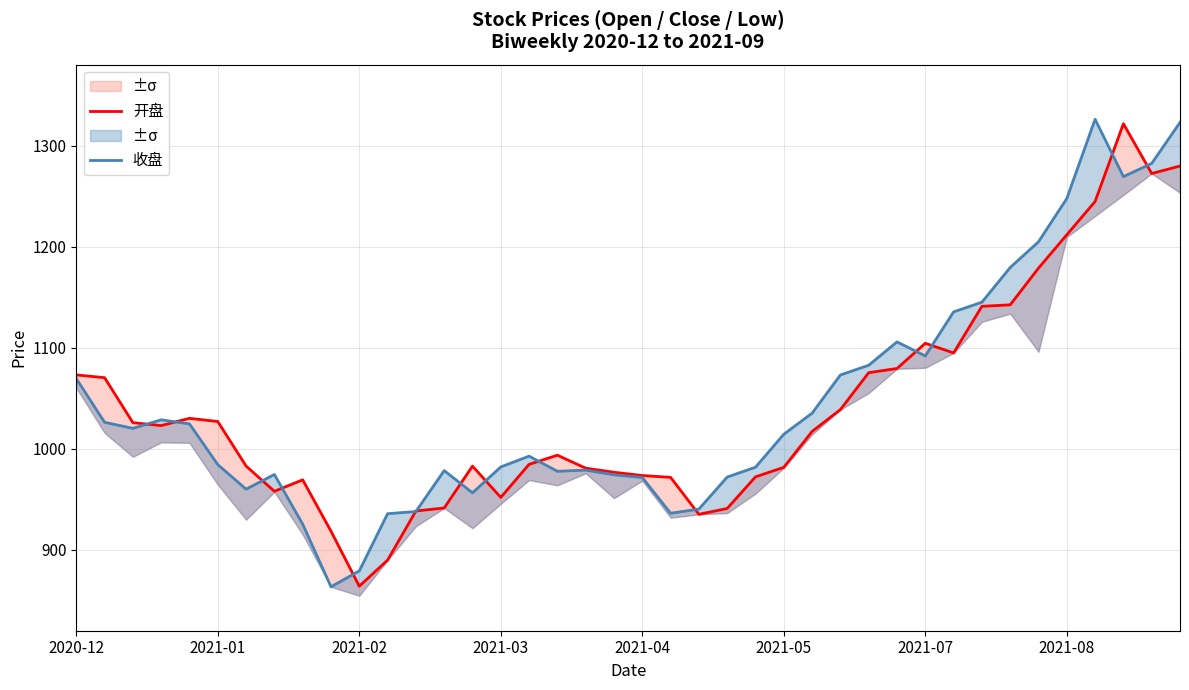

What is the sum of all 收盘 values?

41787.2